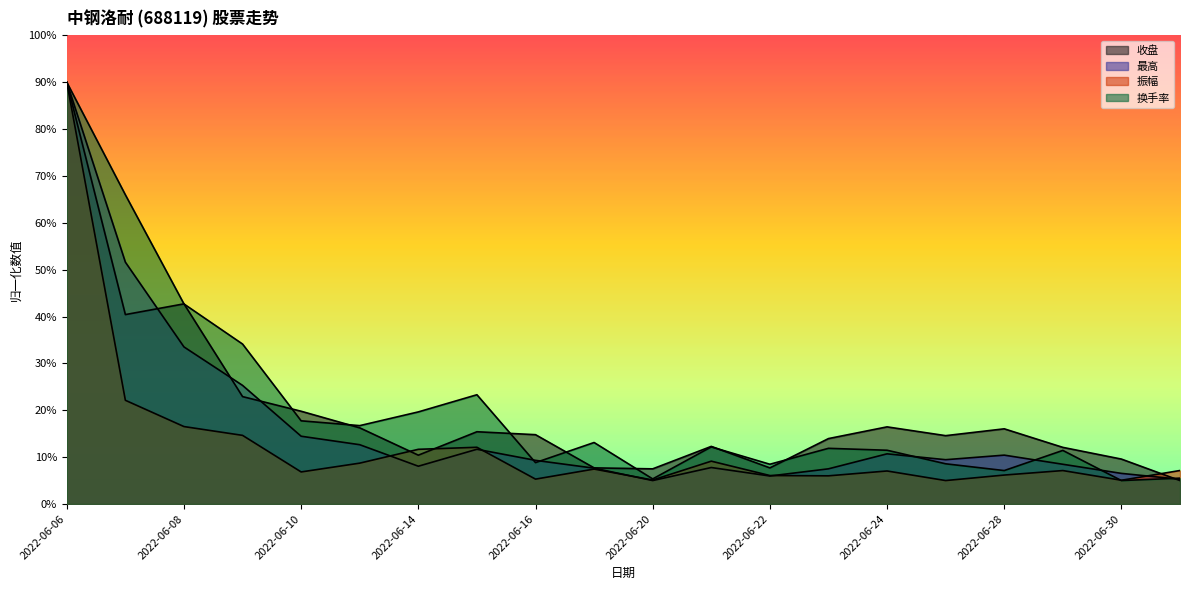

The value of 收盘 at 2022-06-20 is 13.4. True or false?

False